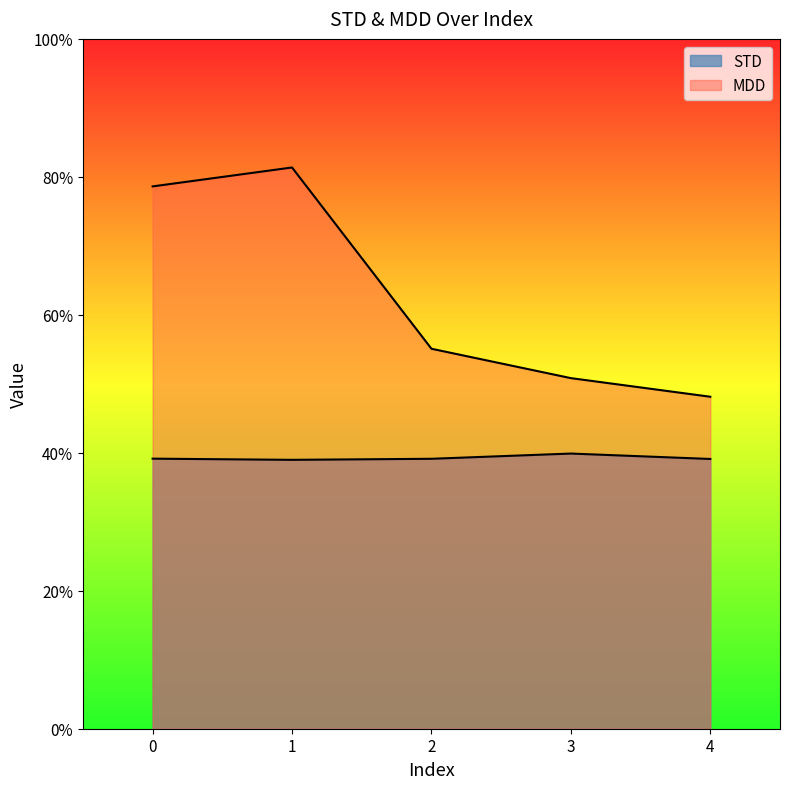

True or false: STD and MDD cross at least once.

False